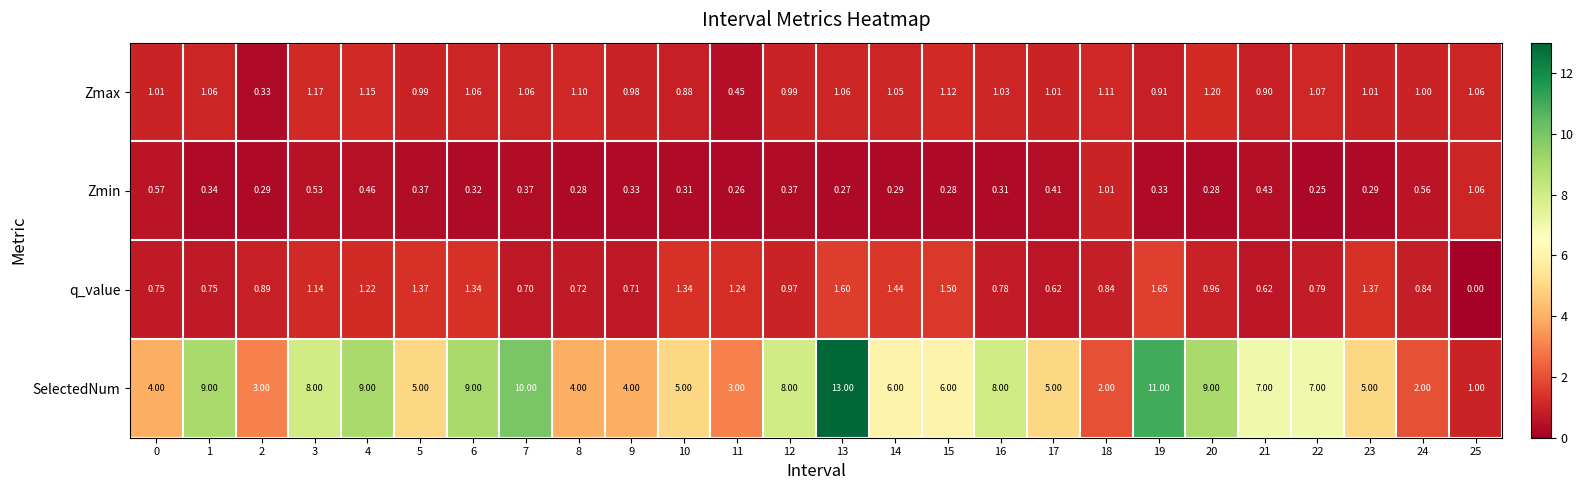

What is the total value across all series at 0?

6.3